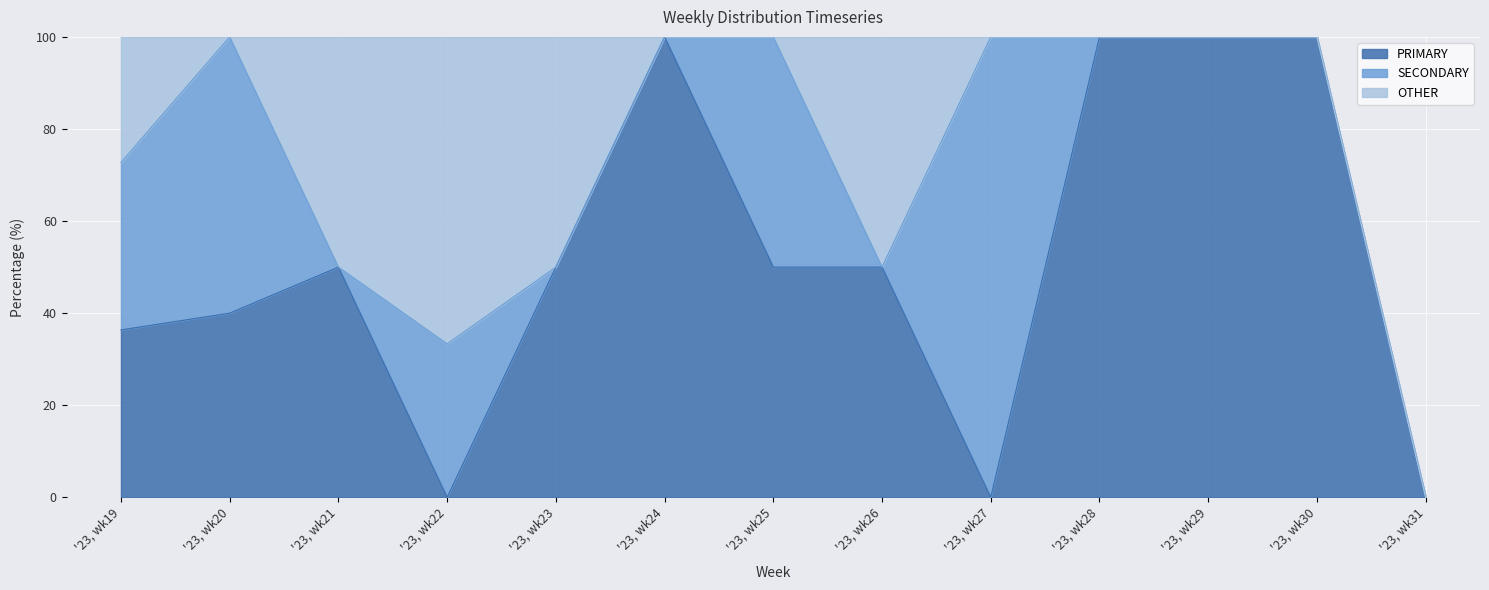

Reading left to right, list all the values displayed in this chart.

PRIMARY: '23, wk19=36.4	'23, wk20=40.0	'23, wk21=50.0	'23, wk22=0.0	'23, wk23=50.0	'23, wk24=100.0	'23, wk25=50.0	'23, wk26=50.0	'23, wk27=0.0	'23, wk28=100.0	'23, wk29=100.0	'23, wk30=100.0	'23, wk31=0.0
SECONDARY: '23, wk19=36.4	'23, wk20=60.0	'23, wk21=0.0	'23, wk22=33.3	'23, wk23=0.0	'23, wk24=0.0	'23, wk25=50.0	'23, wk26=0.0	'23, wk27=100.0	'23, wk28=0.0	'23, wk29=0.0	'23, wk30=0.0	'23, wk31=0.0
OTHER: '23, wk19=27.3	'23, wk20=0.0	'23, wk21=50.0	'23, wk22=66.7	'23, wk23=50.0	'23, wk24=0.0	'23, wk25=0.0	'23, wk26=50.0	'23, wk27=0.0	'23, wk28=0.0	'23, wk29=0.0	'23, wk30=0.0	'23, wk31=0.0